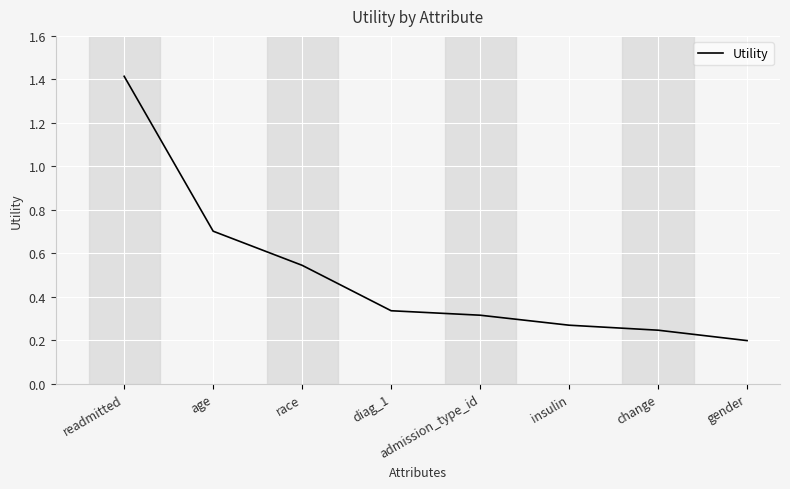

What is the greatest value displayed?

1.4